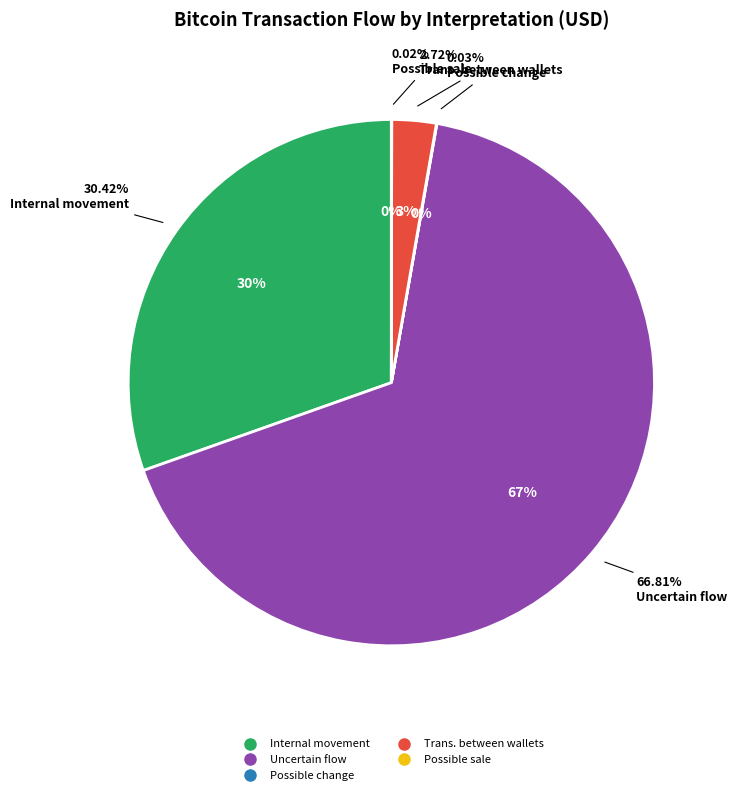

To the nearest percent, what portion does Trans. between wallets represent?

3%